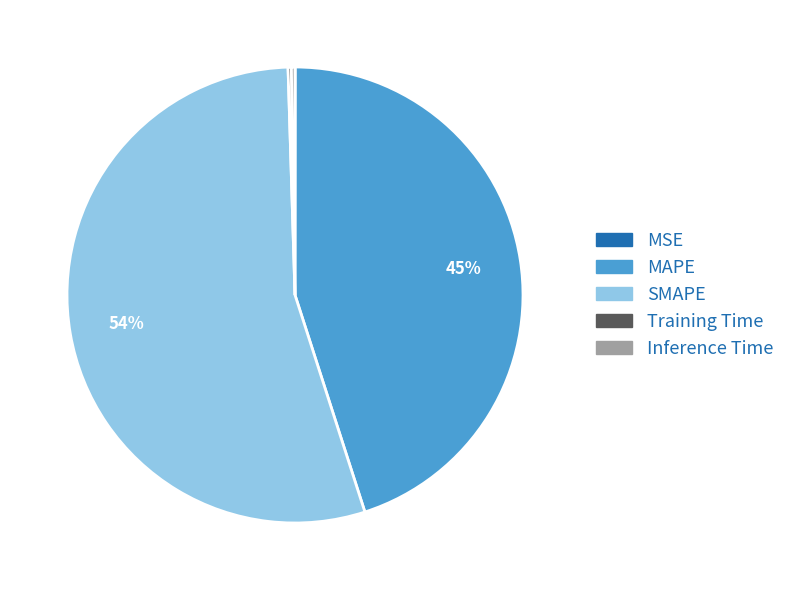

Which category has the biggest portion of the pie?

SMAPE